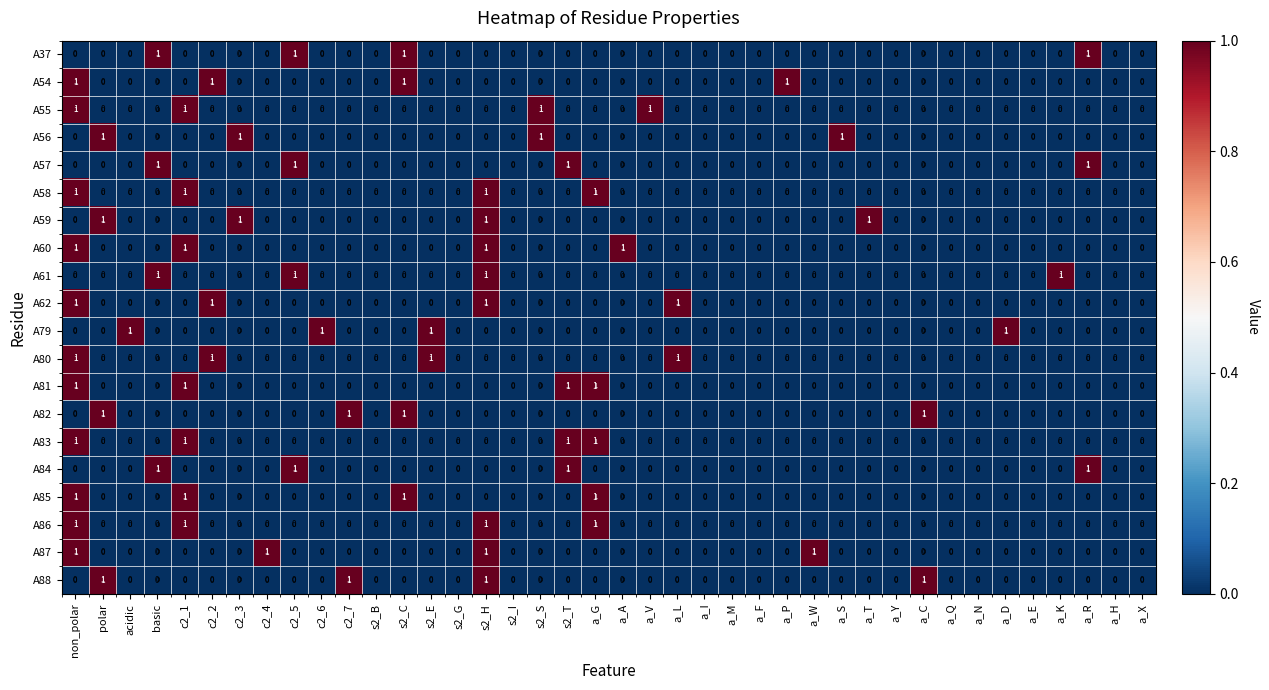

The value of A83 at c2_3 is -1. True or false?

False